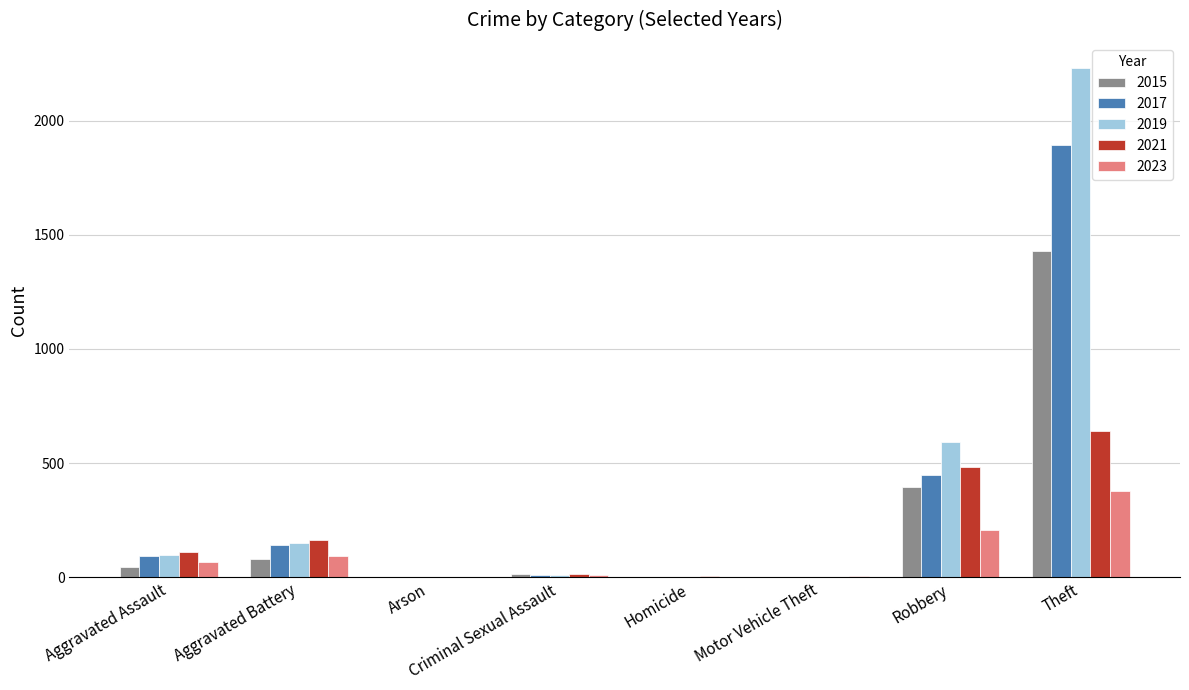

The 2017 series shows 724 at Robbery. True or false?

False